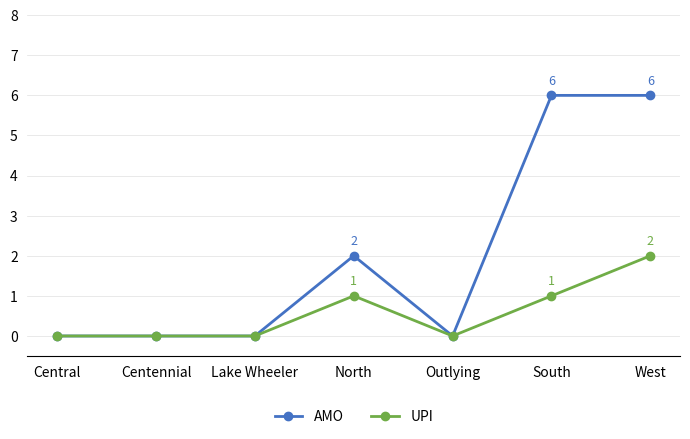

Read the UPI value at South.

1